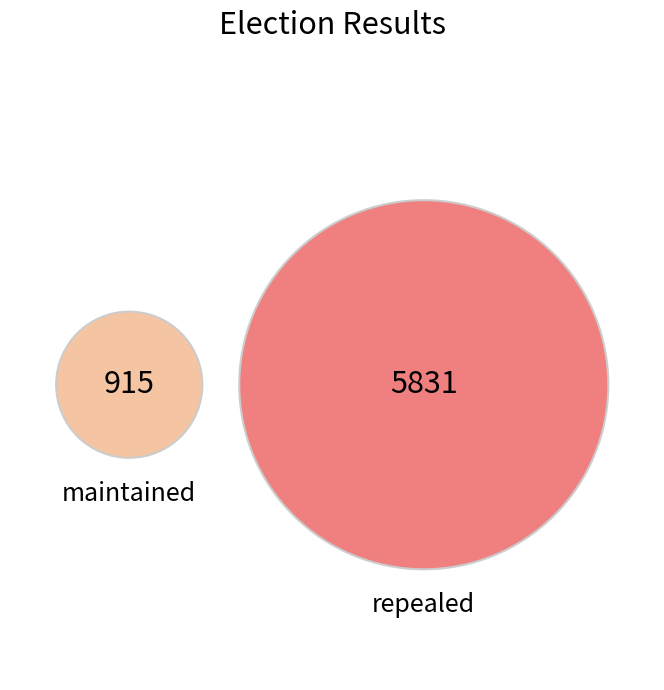

Is maintained the majority of the pie?

No